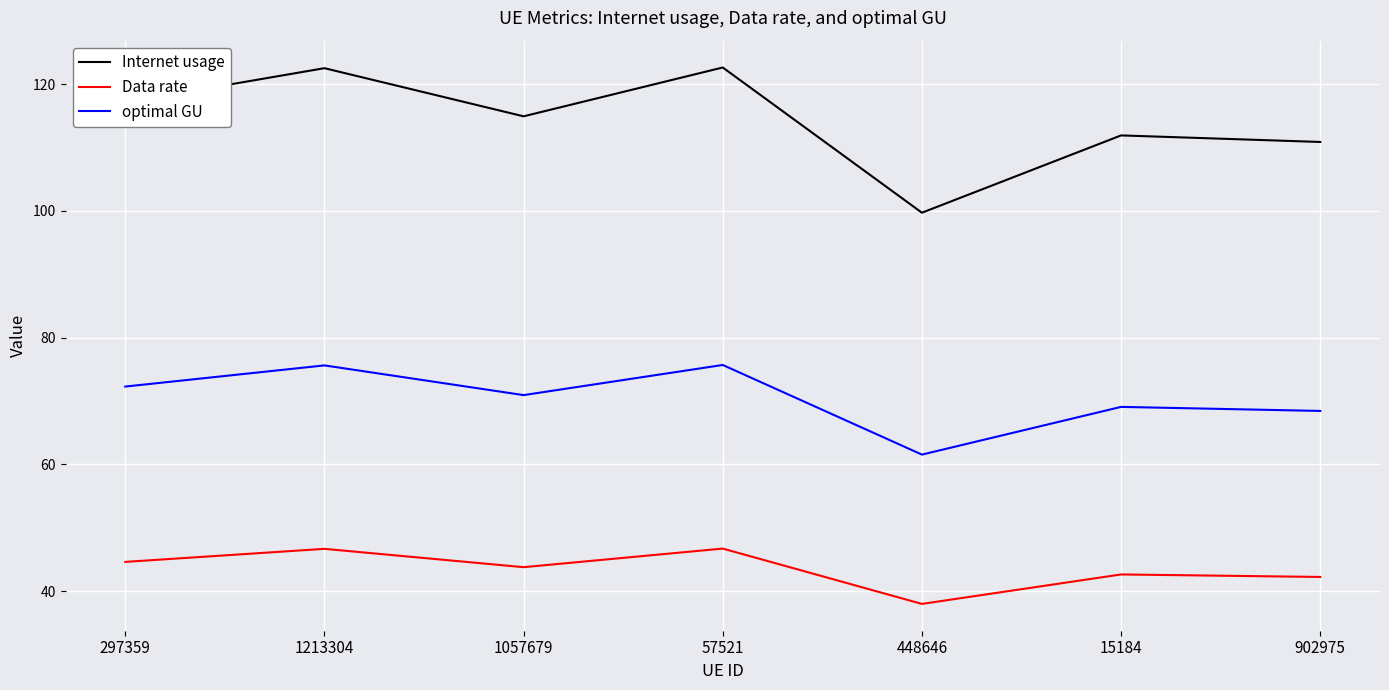

True or false: Data rate has a value of 69.5 at 1213304.

False